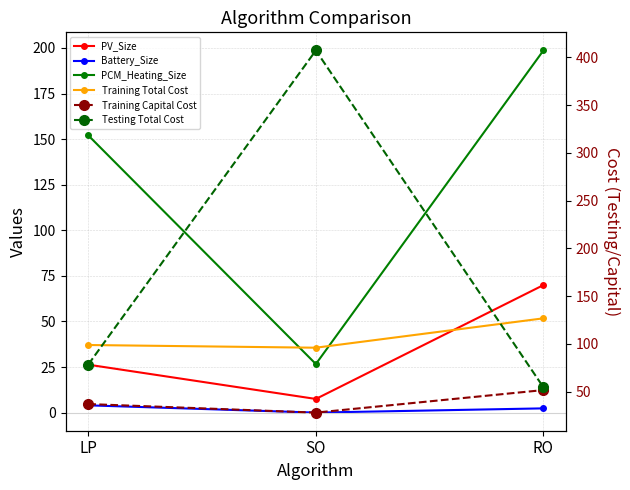

How many series are shown in this chart?

6